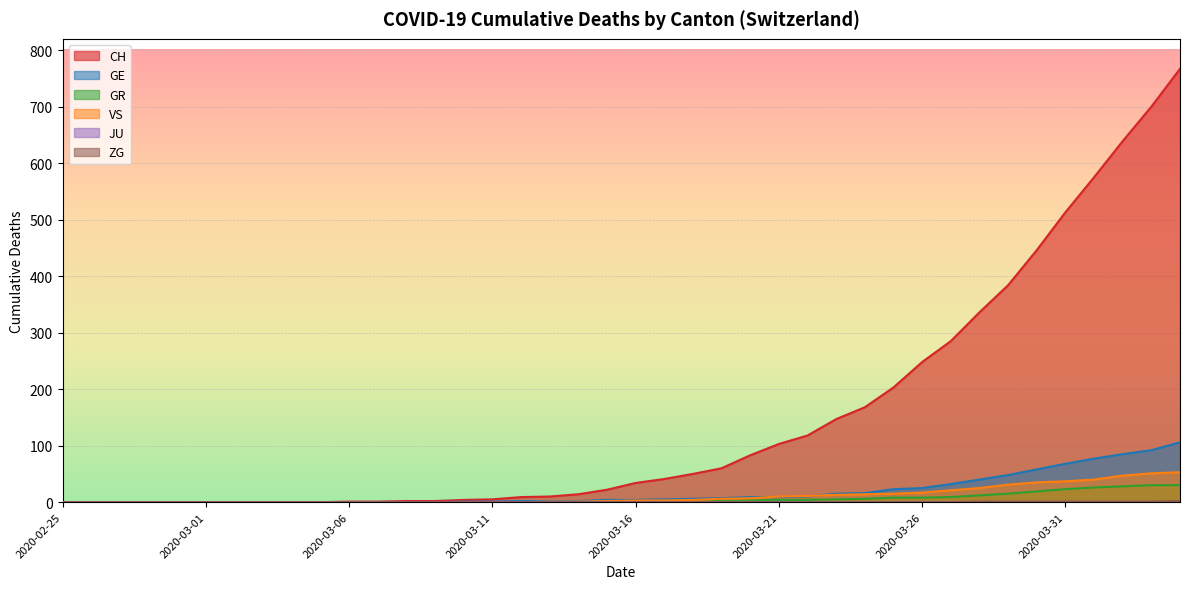

True or false: VS and GR cross at least once.

False